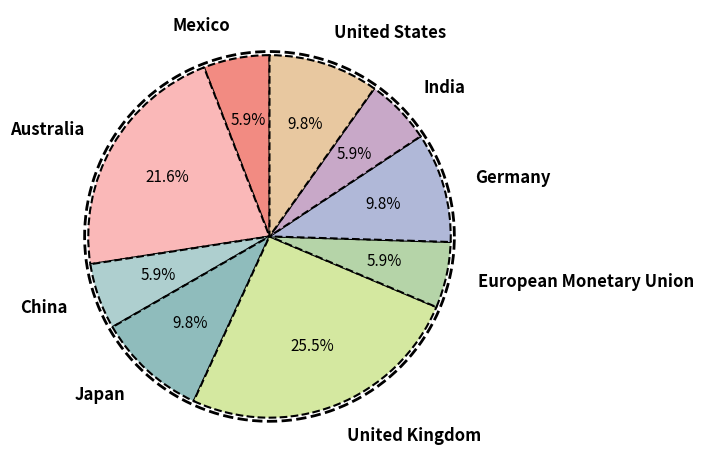

Count the number of slices in the pie.

9